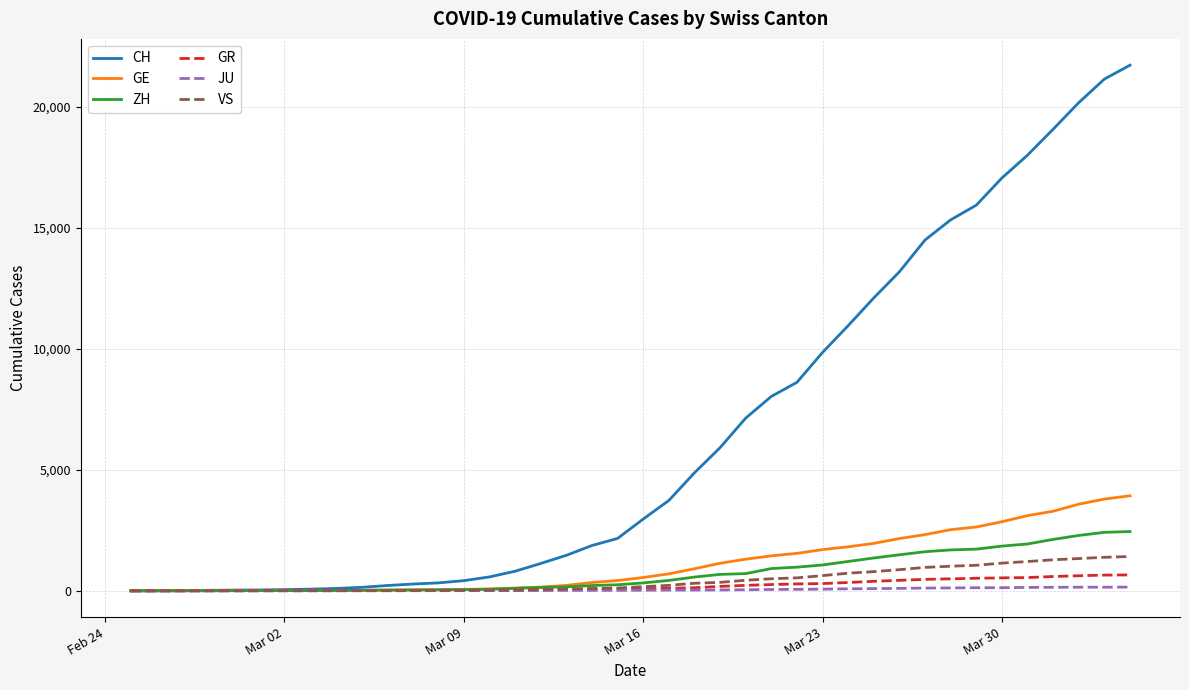

How many categories are shown in the chart?

40